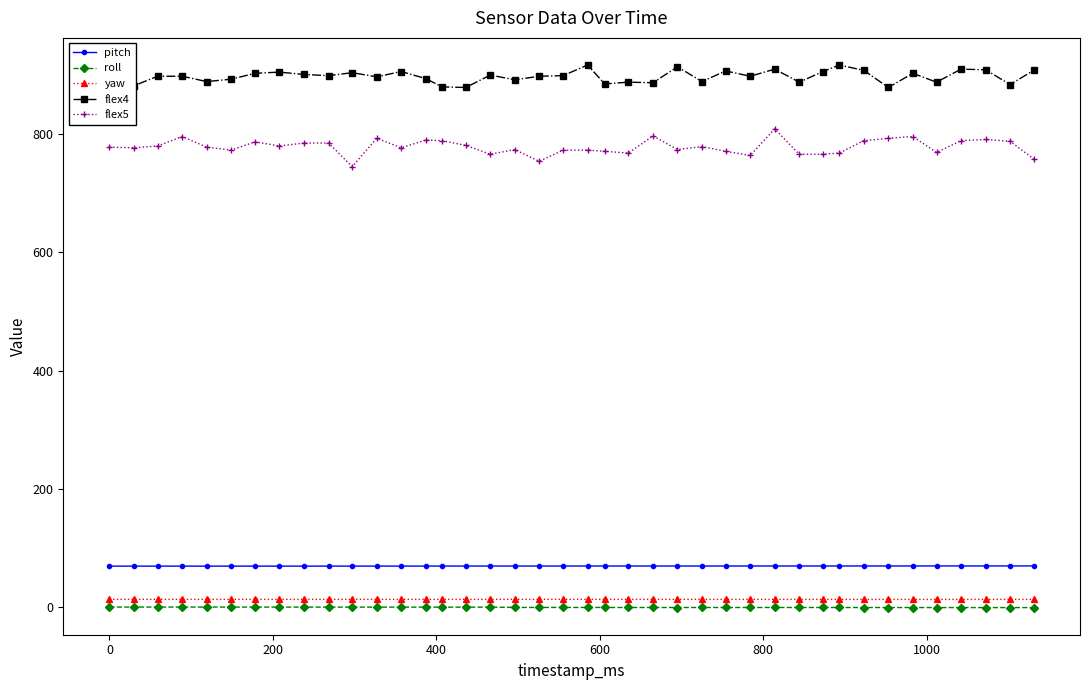

What is the average value of the roll series?

-0.6